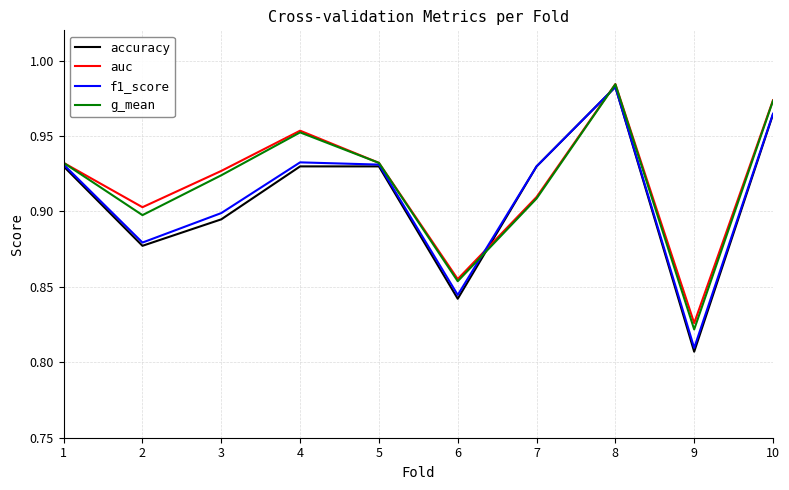

Rank the series at 9 from lowest to highest value.

accuracy, f1_score, g_mean, auc